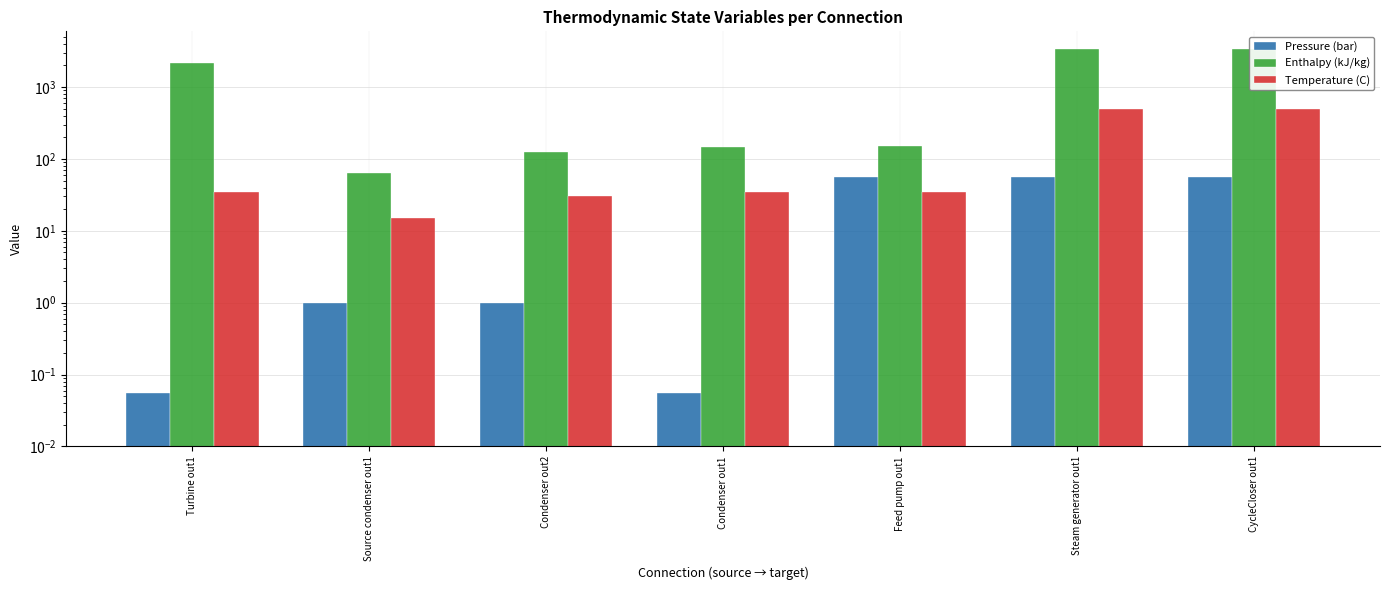

The Enthalpy (kJ/kg) series shows 200.9 at Feed pump out1. True or false?

False